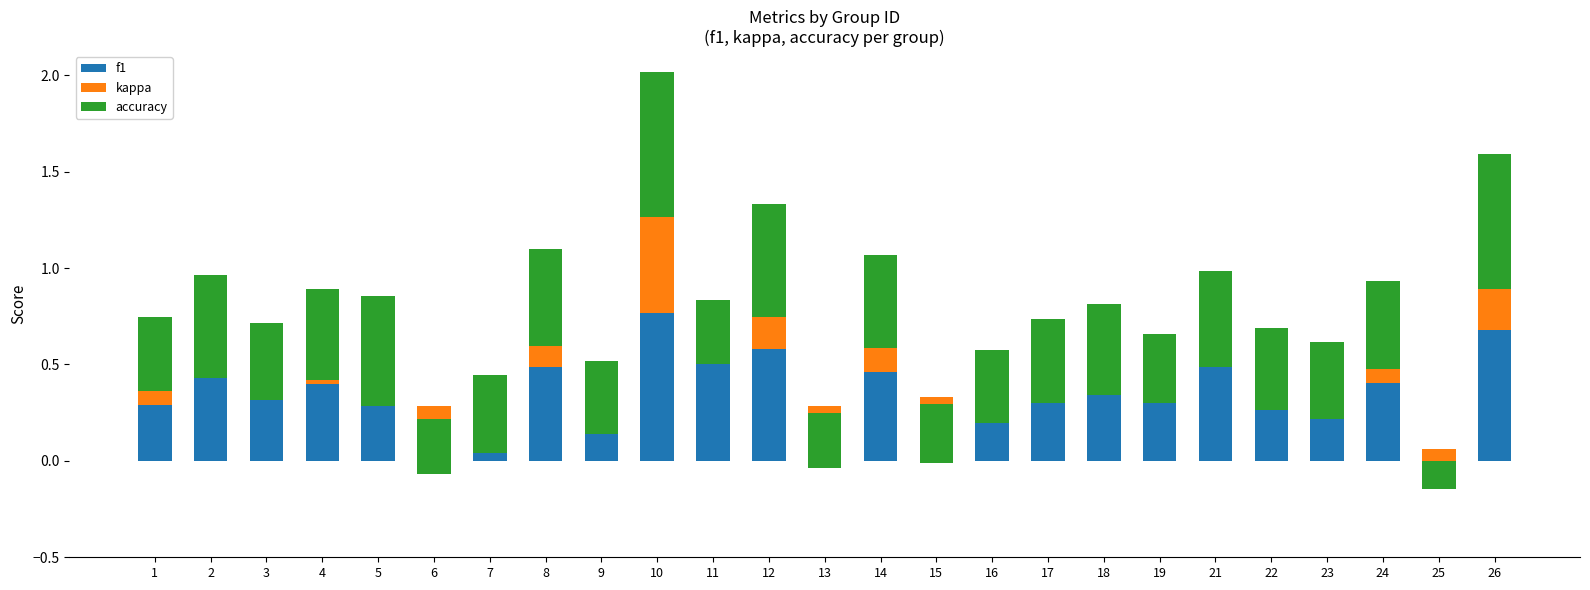

At which category is the sum across all series the highest?

10